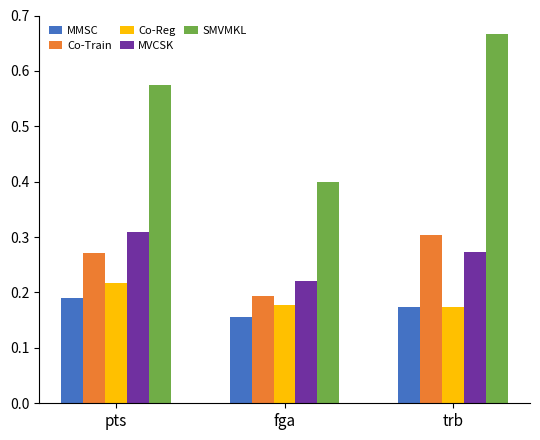

The value of SMVMKL at fga is 0.6. True or false?

False